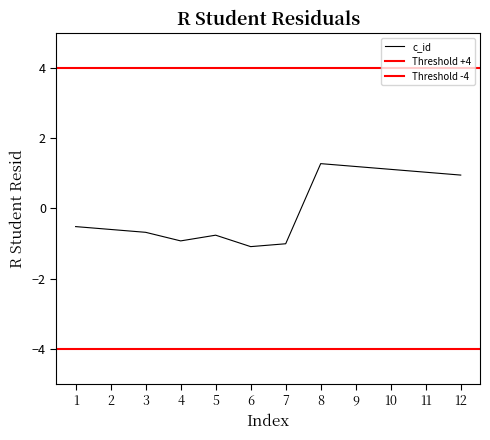

What is the maximum value for c_id?

1.3